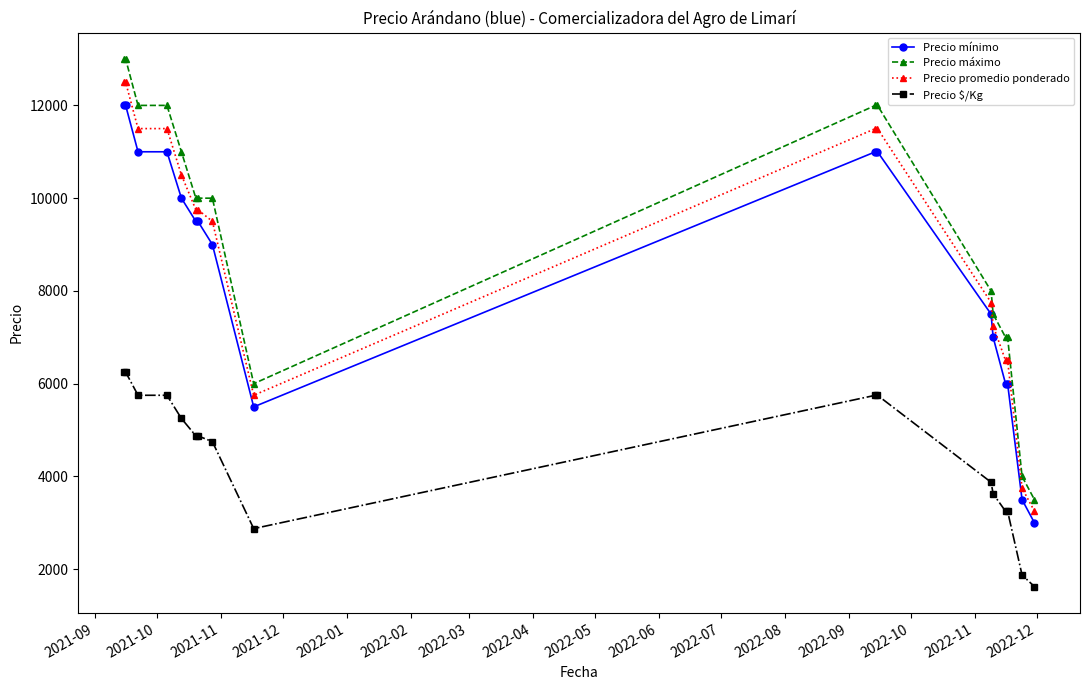

Reading left to right, list all the values displayed in this chart.

Precio mínimo: 12000	12000	11000	11000	10000	9500	9500	9000	5500	11000	11000	7500	7000	6000	6000	3500	3000
Precio máximo: 13000	13000	12000	12000	11000	10000	10000	10000	6000	12000	12000	8000	7500	7000	7000	4000	3500
Precio promedio ponderado: 12500	12500	11500	11500	10500	9750	9750	9500	5750	11500	11500	7750	7250	6500	6500	3750	3250
Precio $/Kg: 6250	6250	5750	5750	5250	4875	4875	4750	2875	5750	5750	3875	3625	3250	3250	1875	1625